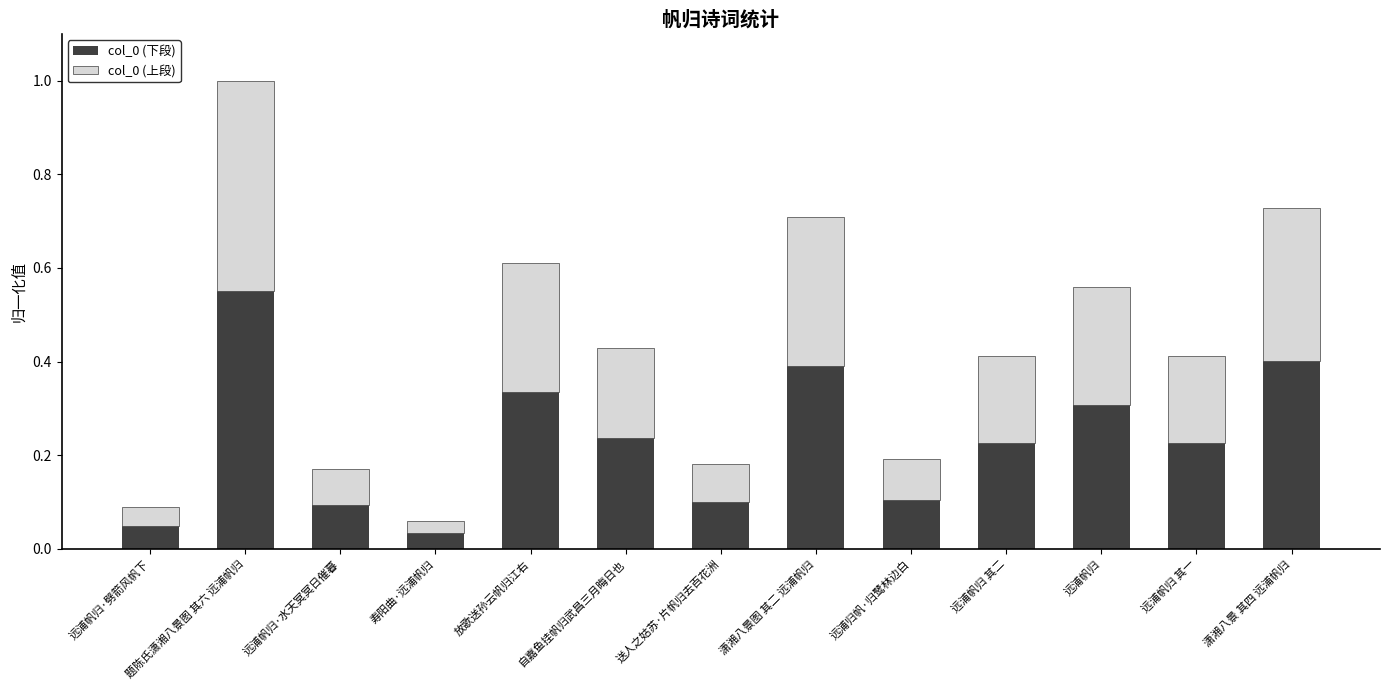

At which label does col_0 (下段) reach its peak?

题陈氏潇湘八景图 其六 远浦帆归